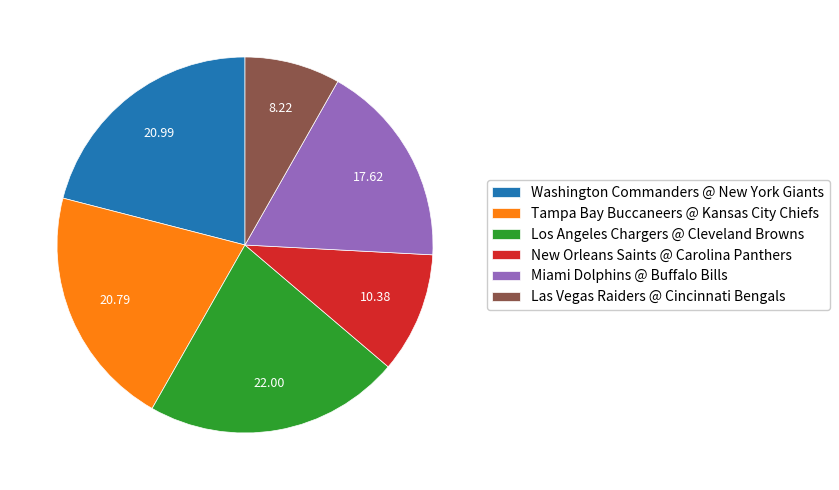

Is it true that New Orleans Saints @ Carolina Panthers is 10% of the pie?

True